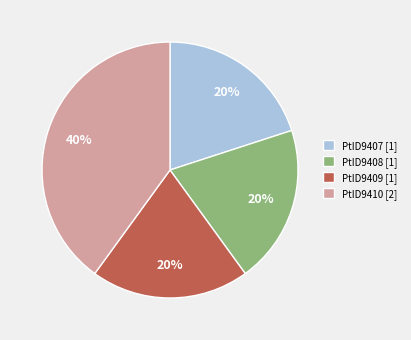

Between PtID9408 [1] and PtID9410 [2], which is larger?

PtID9410 [2]